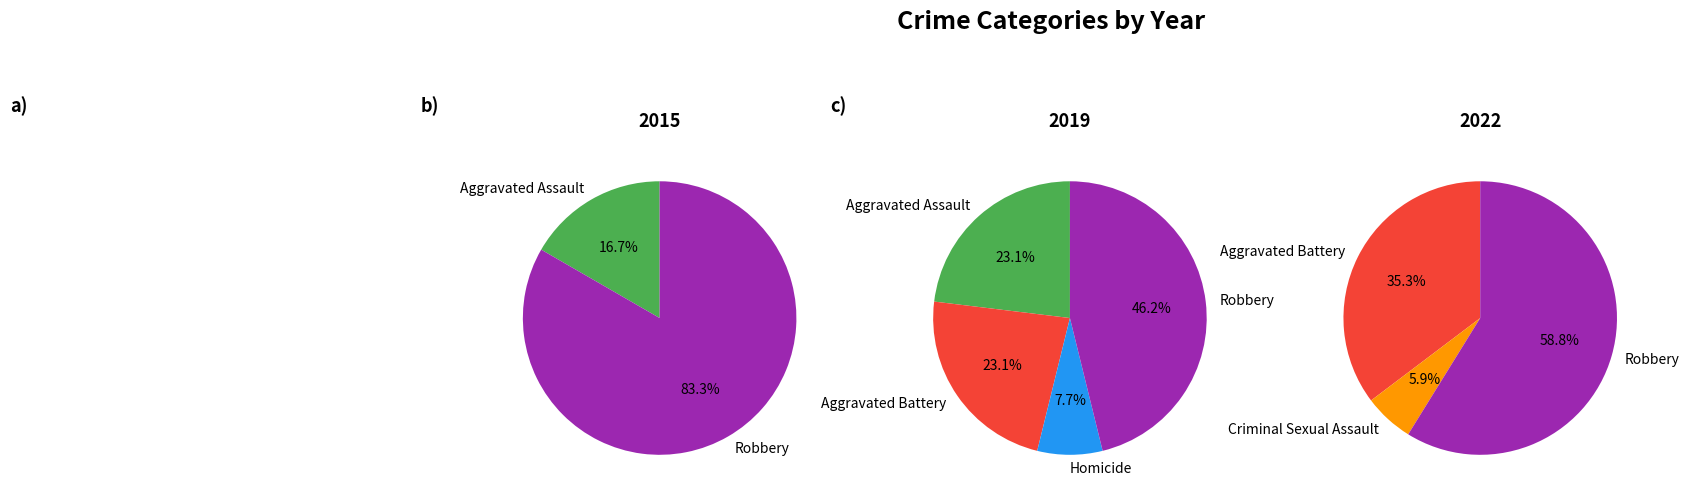

Rank the categories by value from lowest to highest.

Criminal Sexual Assault, Homicide, Aggravated Assault, Aggravated Battery, Robbery, Total